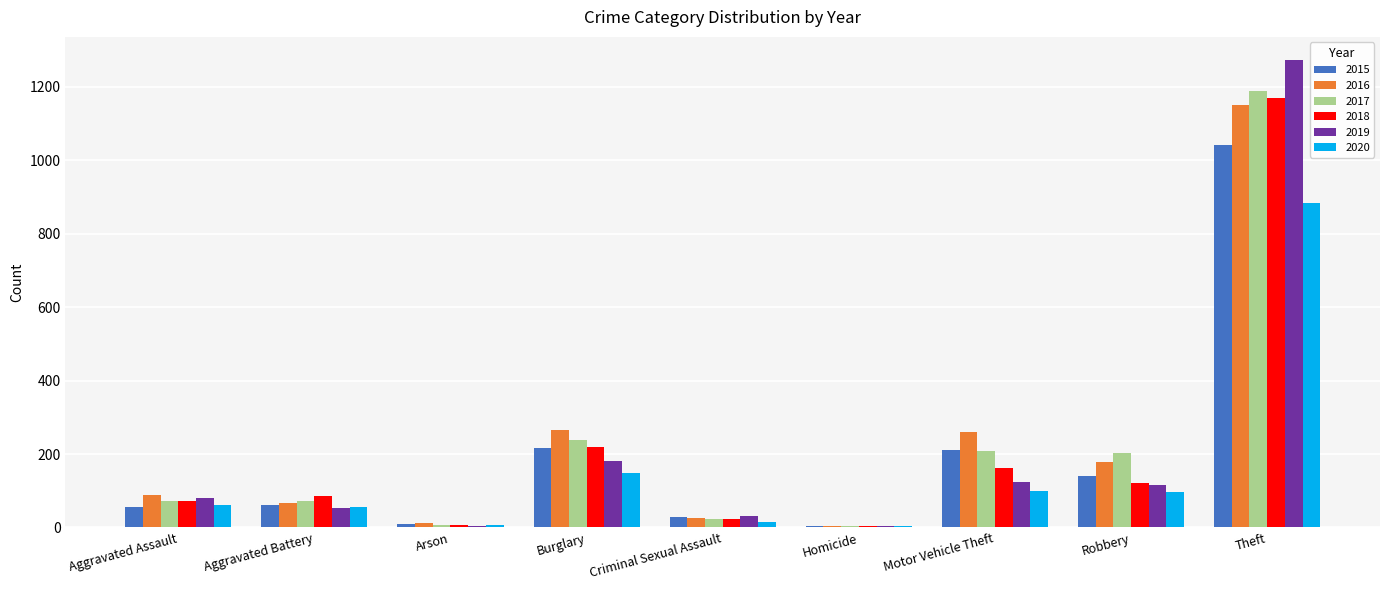

Which category has the highest value in the 2017 series?

Theft